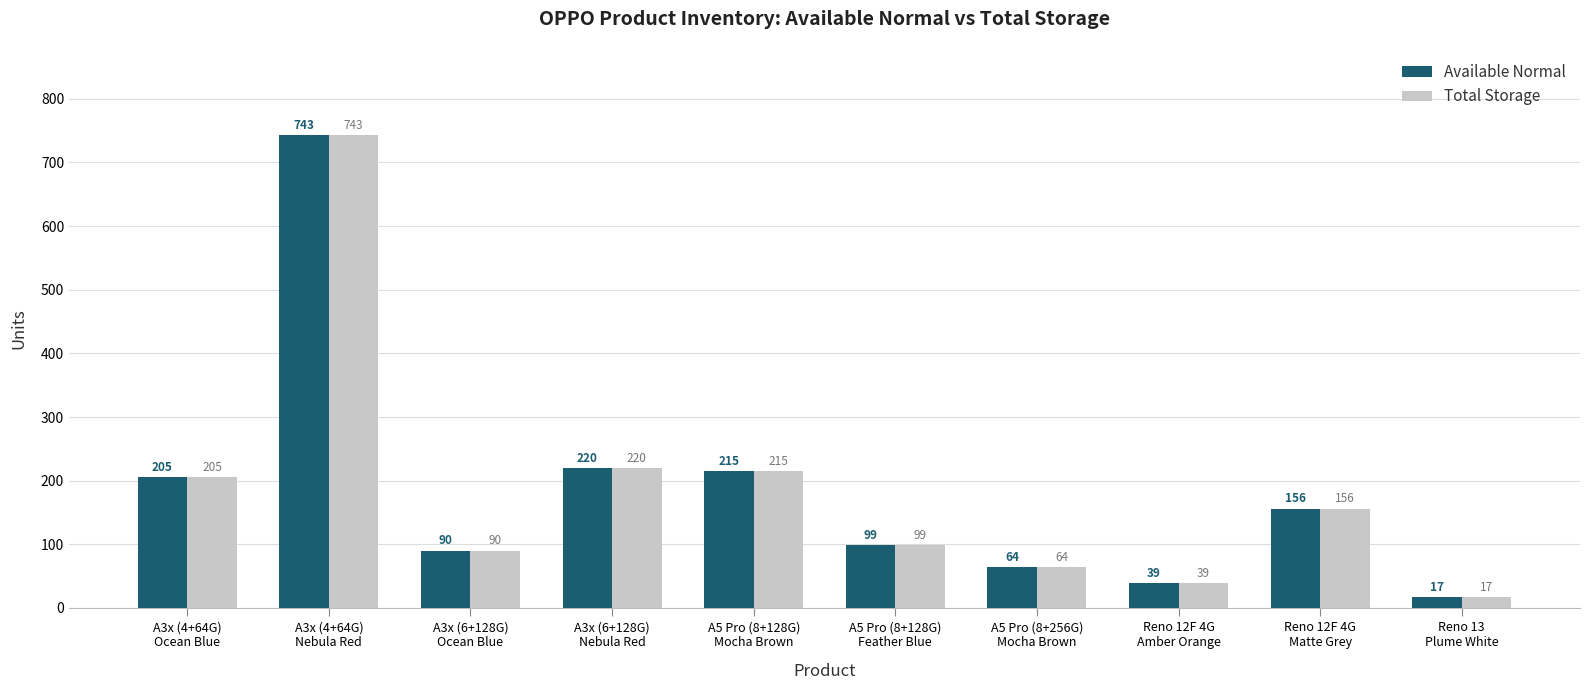

At how many categories does at least one series exceed 124?

5